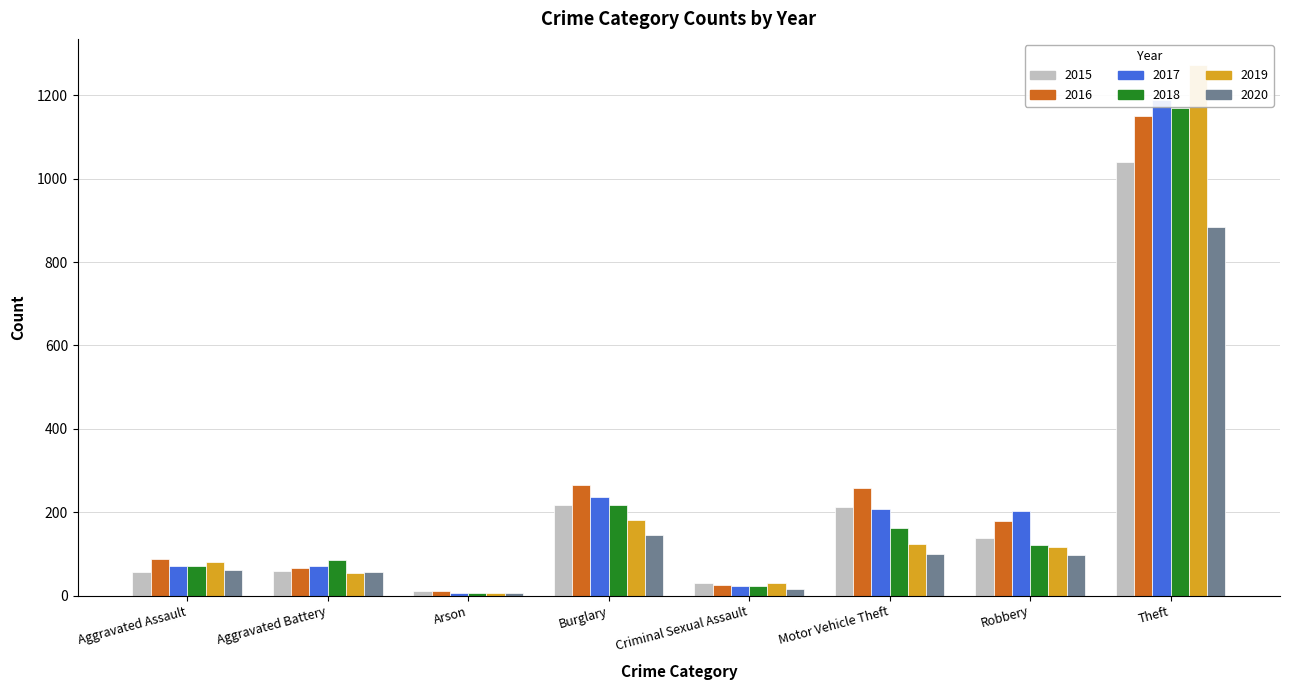

How many distinct data groups are displayed?

6